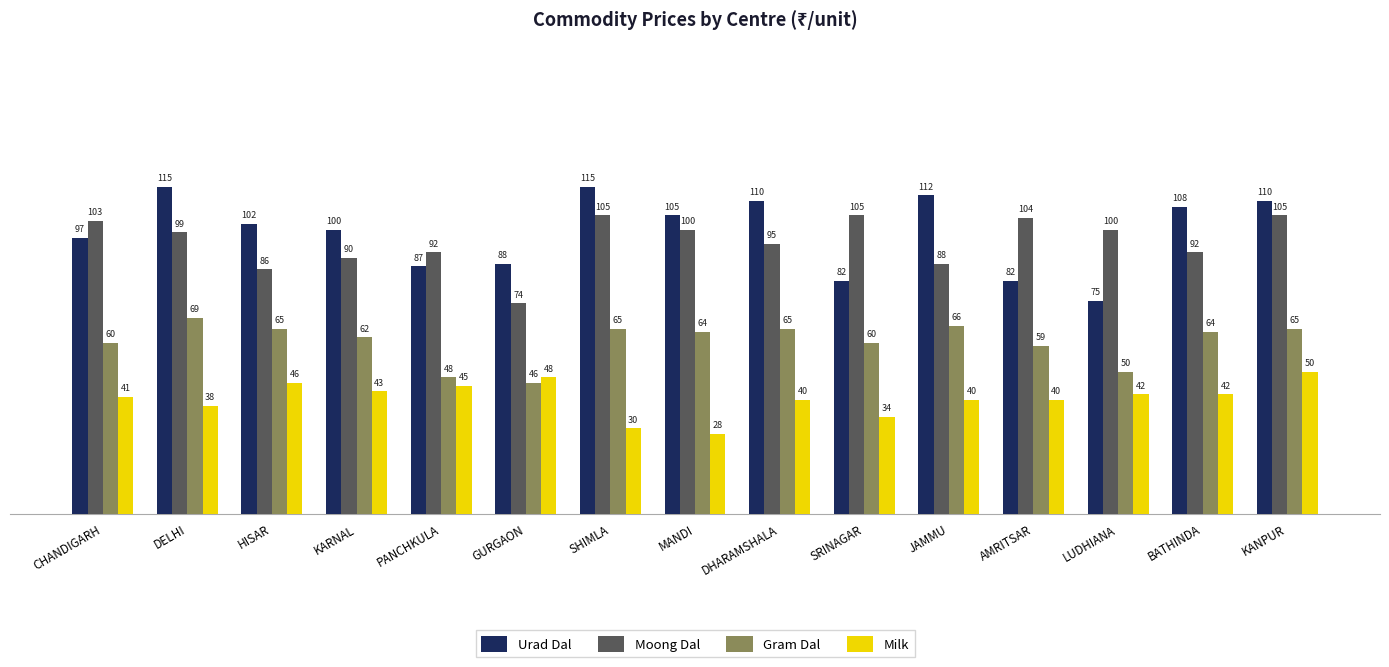

What is the difference between the Moong Dal values at LUDHIANA and AMRITSAR?

4